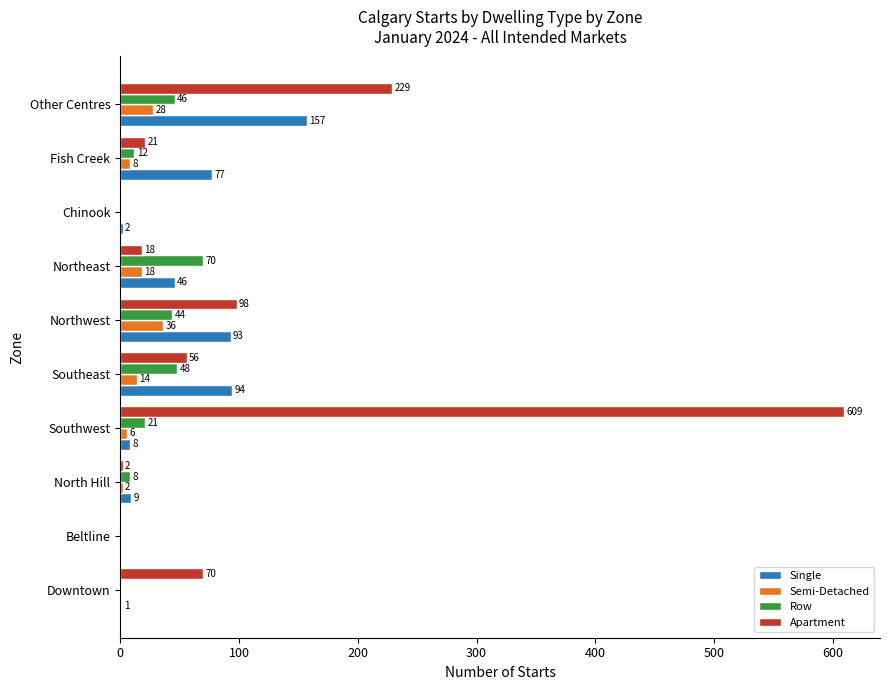

What is the sum of all Semi-Detached values?

112